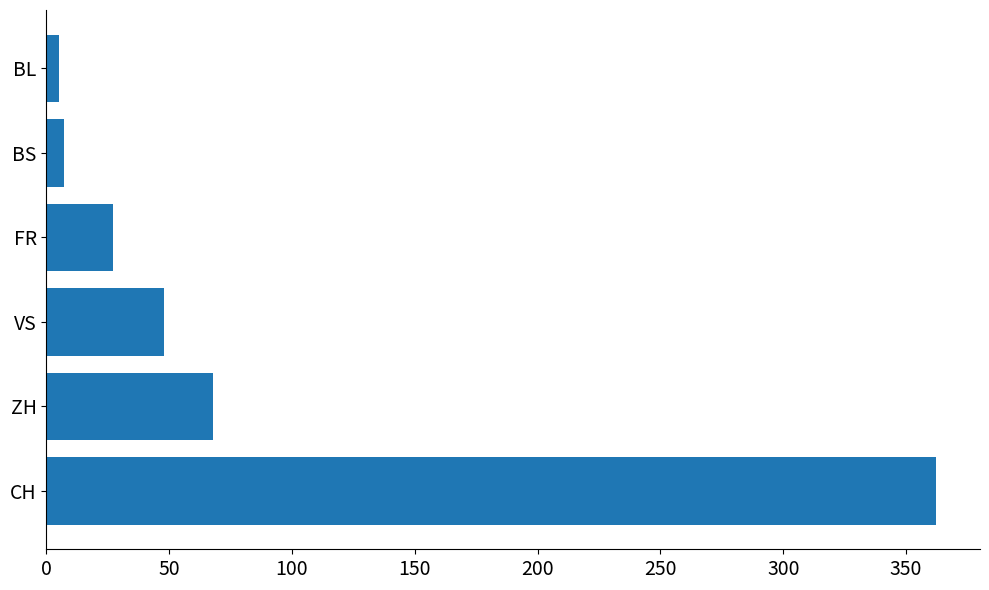

What is the smallest value displayed?

5